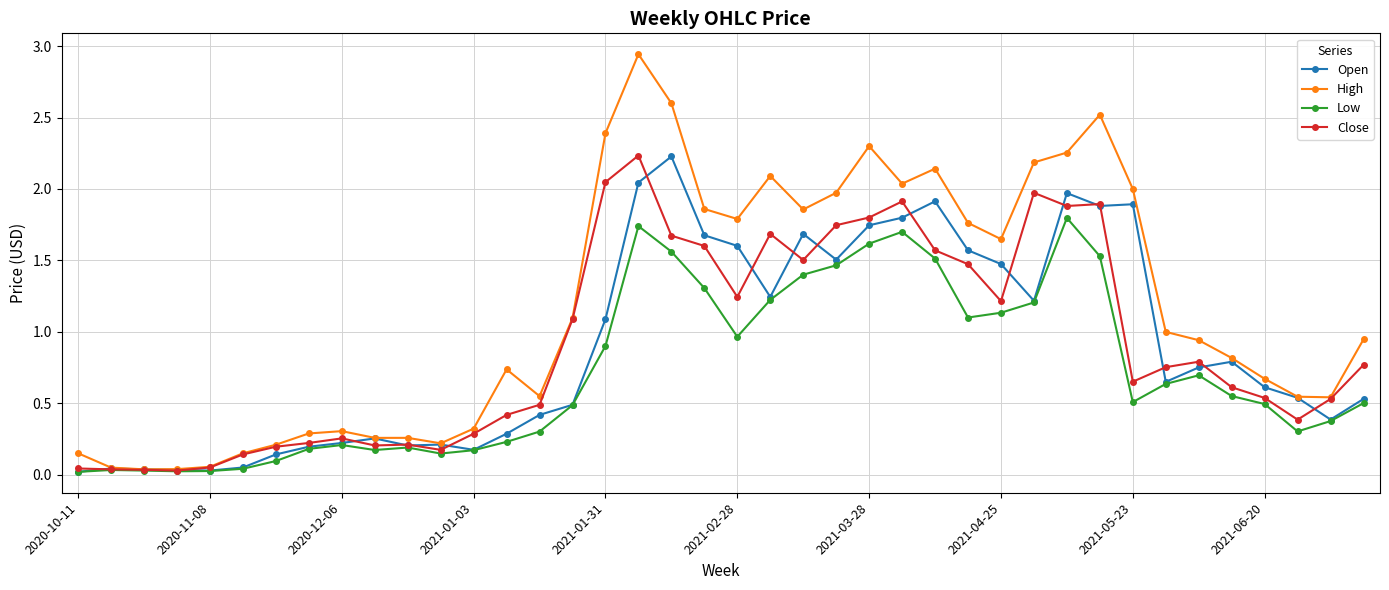

Which series has the widest spread of values?

High